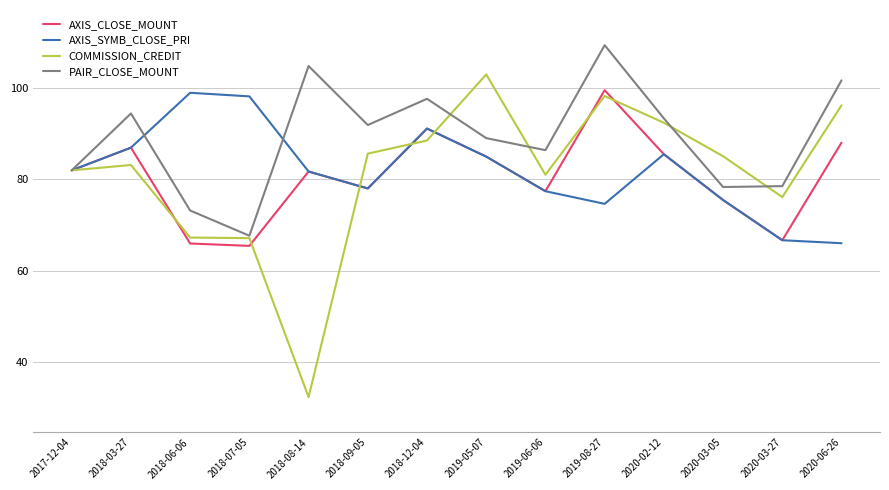

What is the sum of the COMMISSION_CREDIT values at 2019-06-06 and 2017-12-04?

163.0